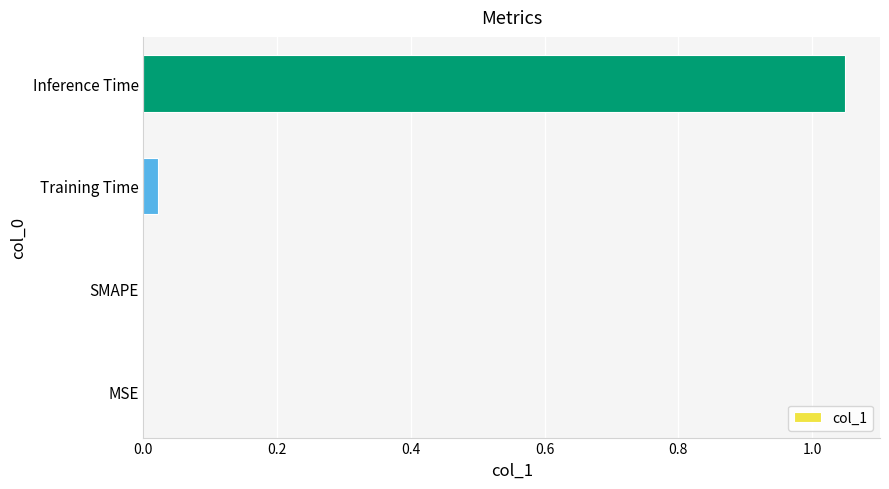

The value at SMAPE is 0.0. True or false?

True